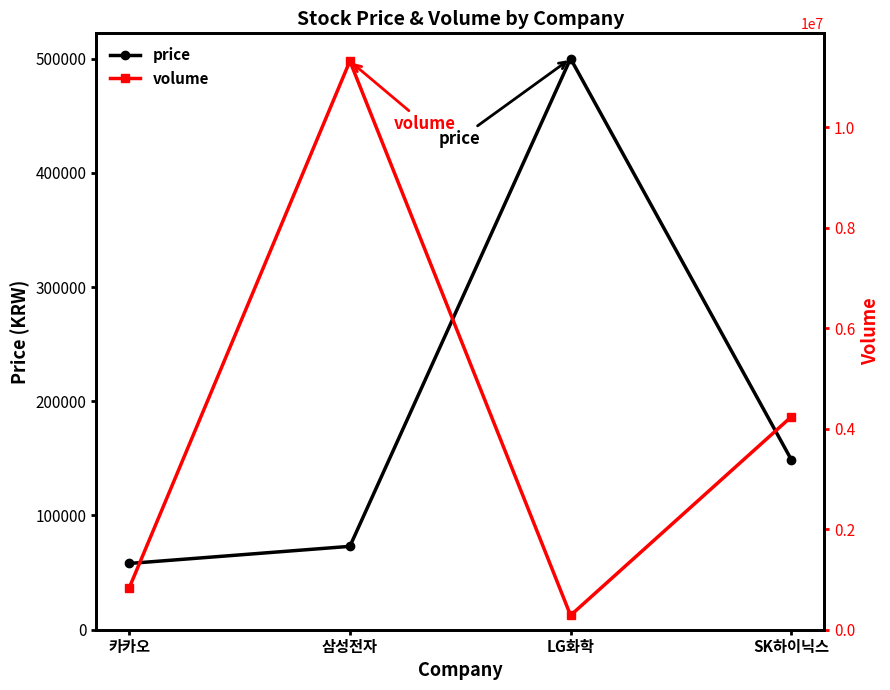

Reading right to left, extract all data points from this chart.

price: SK하이닉스=149000	LG화학=500000	삼성전자=73000	카카오=58000
volume: SK하이닉스=4235085	LG화학=285635	삼성전자=11312337	카카오=831606